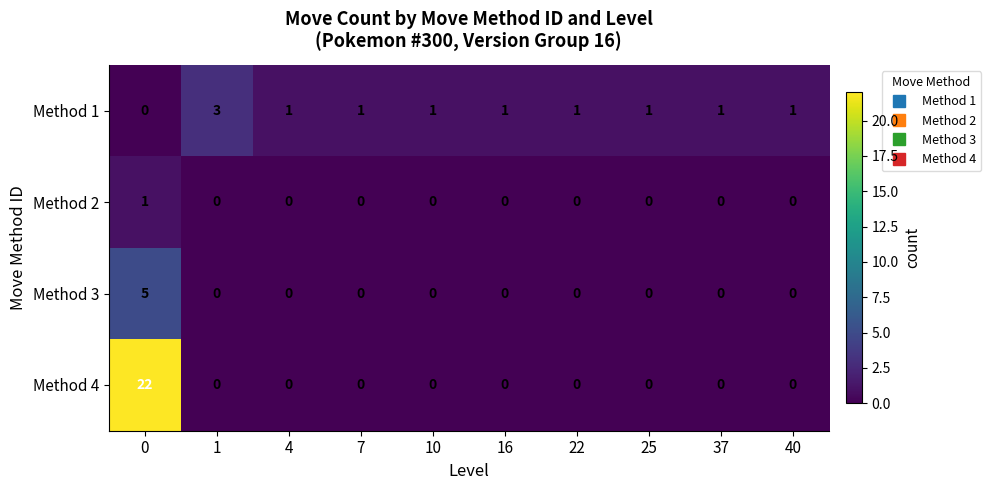

Rank the series by their average value, from highest to lowest.

Method 4, Method 1, Method 3, Method 2